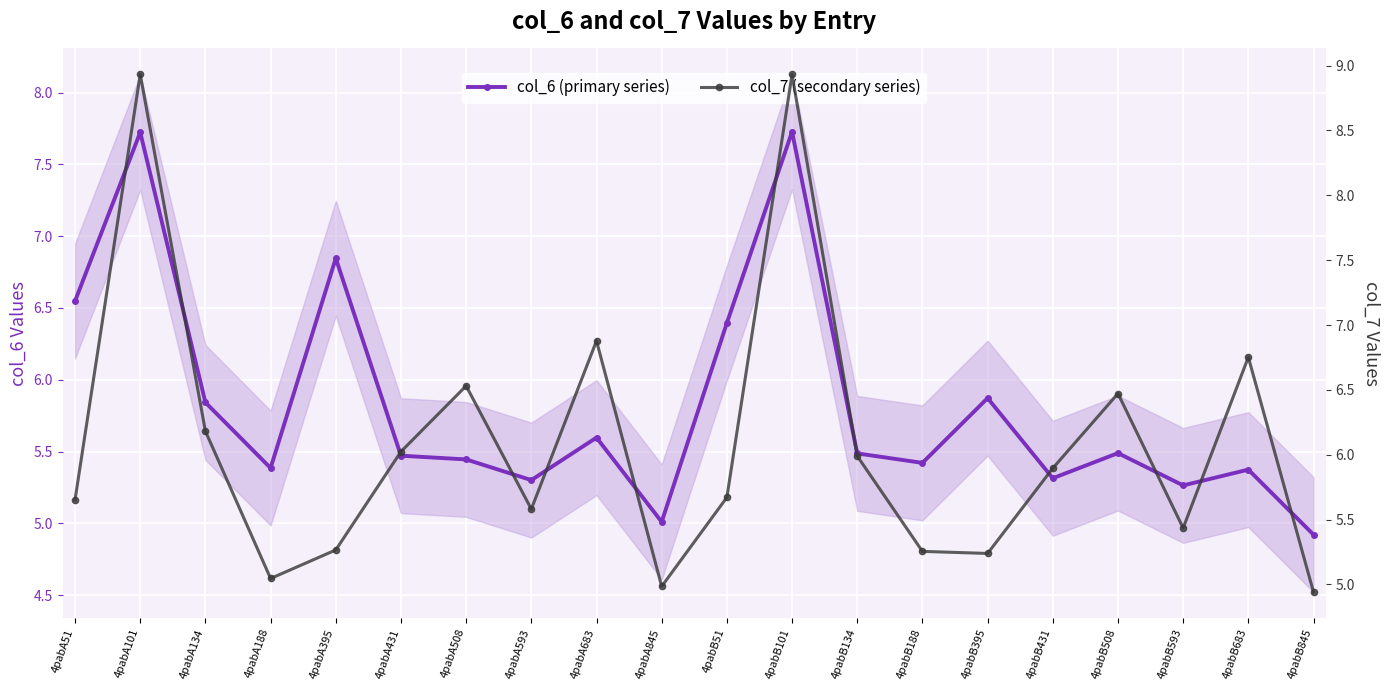

Which has a higher value, 4pabB395 or 4pabA395?

4pabA395